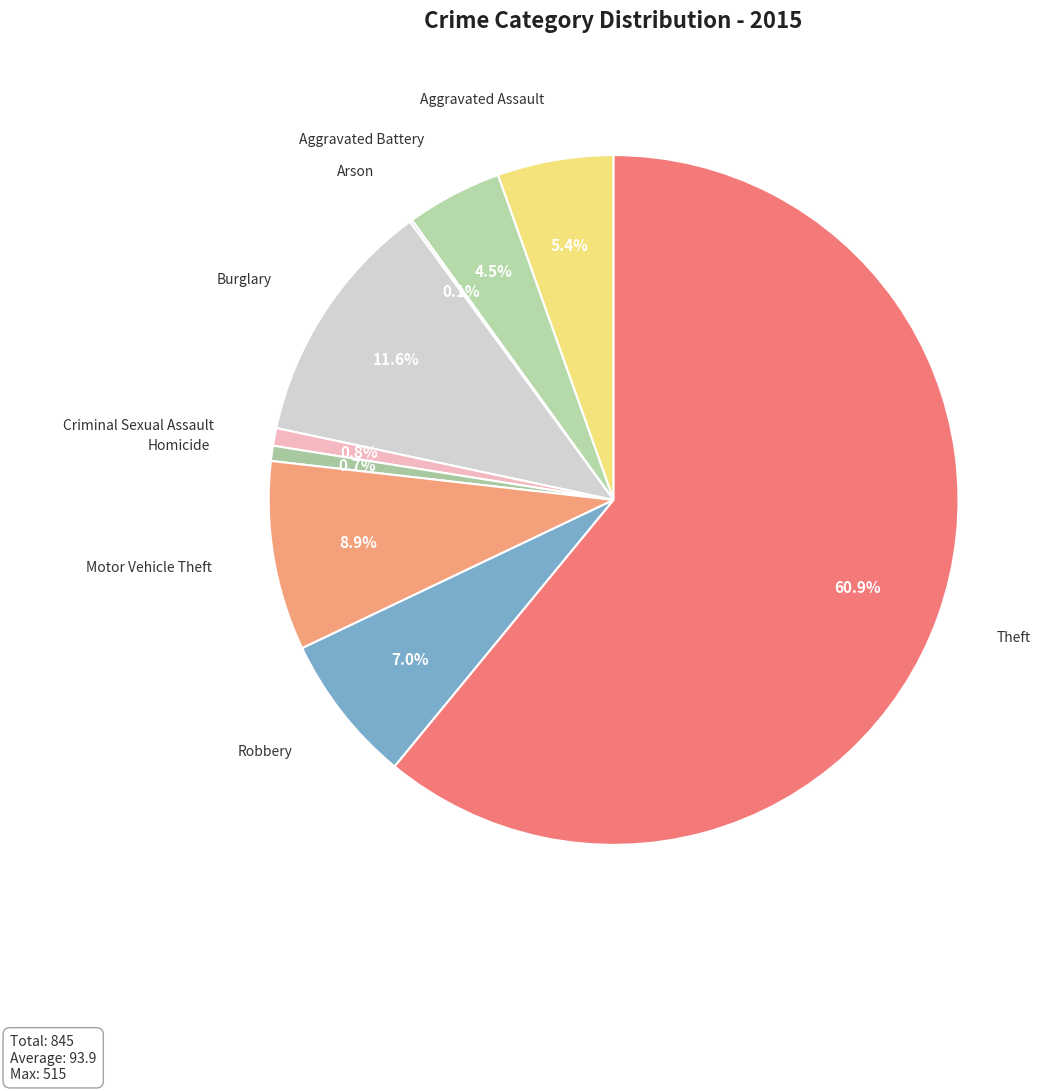

Does Motor Vehicle Theft represent more than half of the total?

No